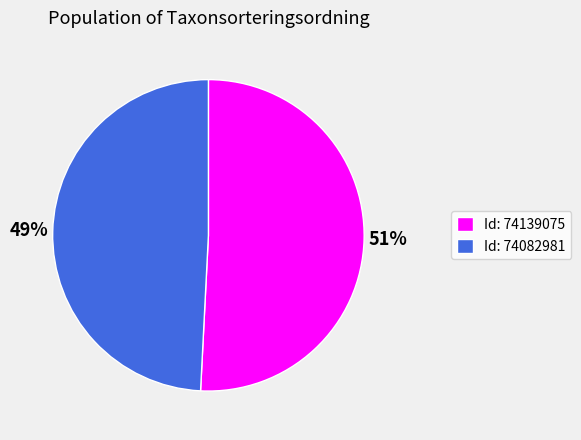

Is there any slice that represents more than half of the pie?

Yes